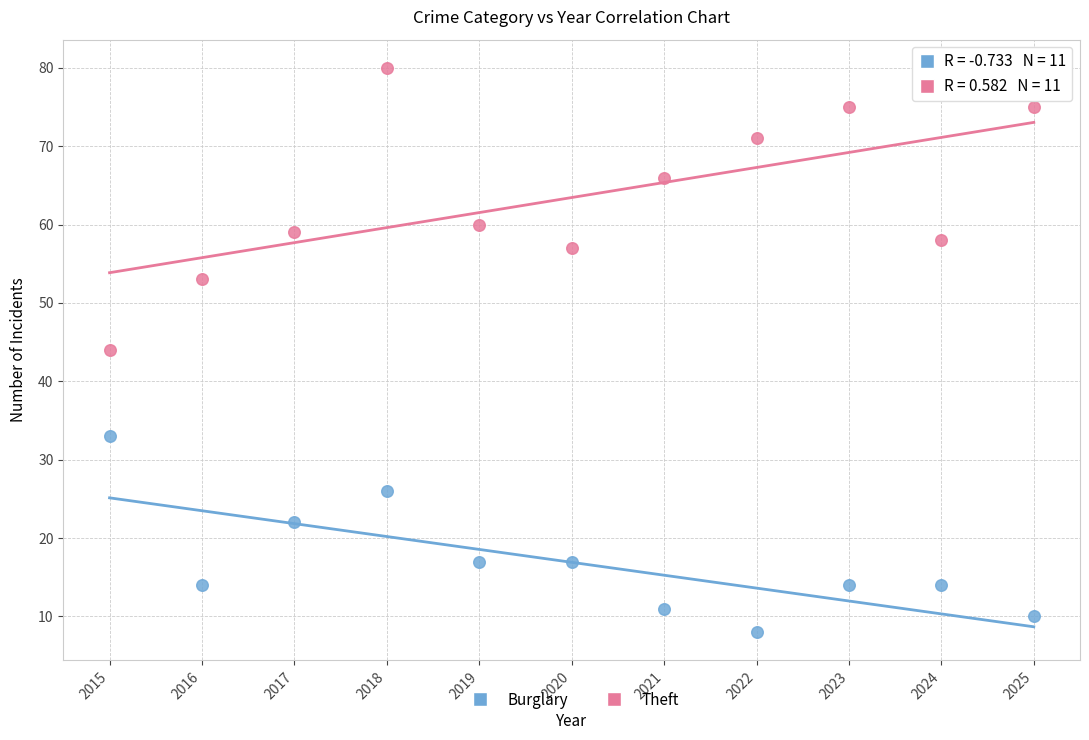

In the Theft series, what Y value is closest to 62?

60